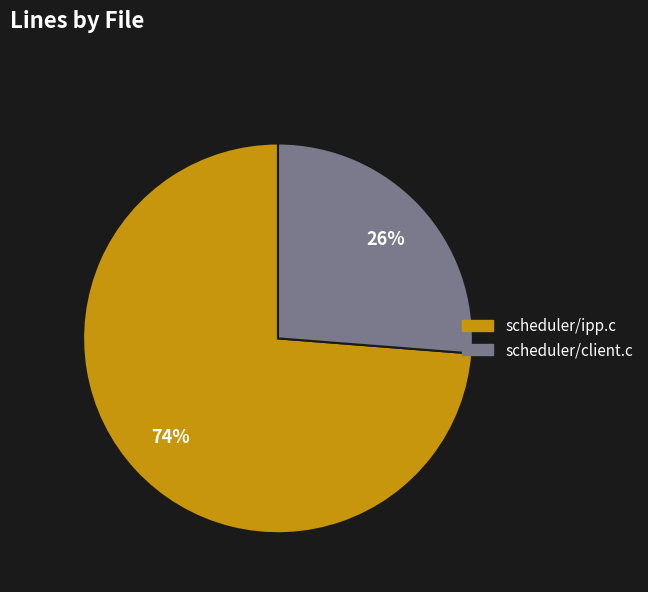

Combined, do scheduler/ipp.c and scheduler/client.c account for over 50%?

Yes